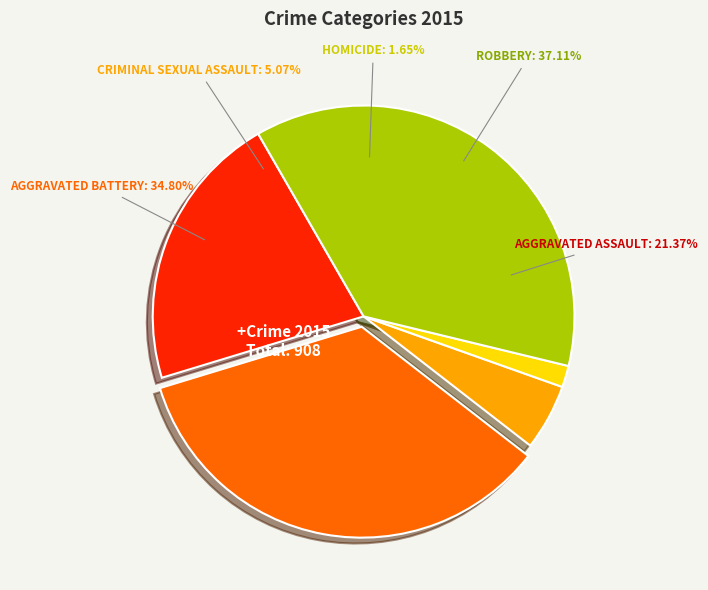

To the nearest percent, what percentage of the pie is Aggravated Battery?

35%